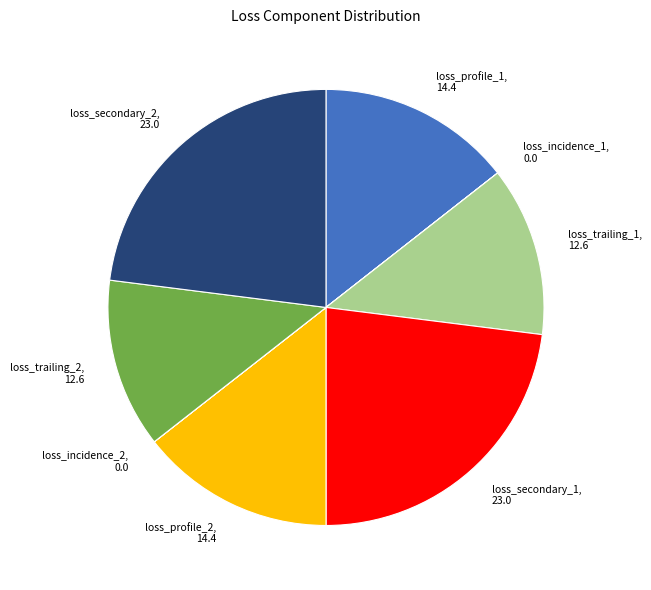

Between loss_trailing_2 and loss_secondary_1, which is larger?

loss_secondary_1